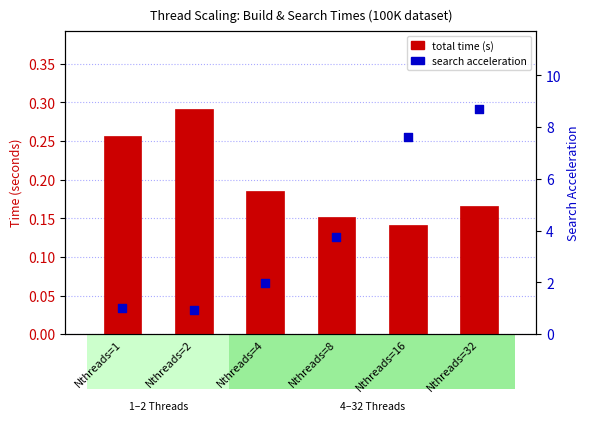

Which series has the largest total across all categories?

search_acceleration